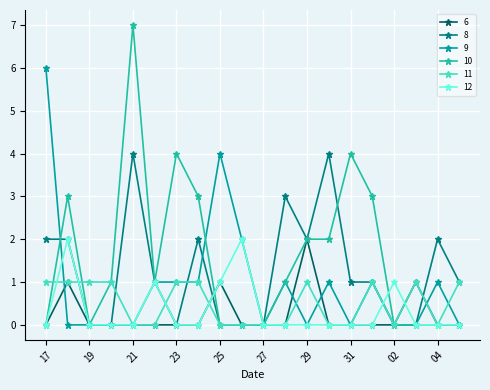

Count the 12 values in the range 0 to 1.

18